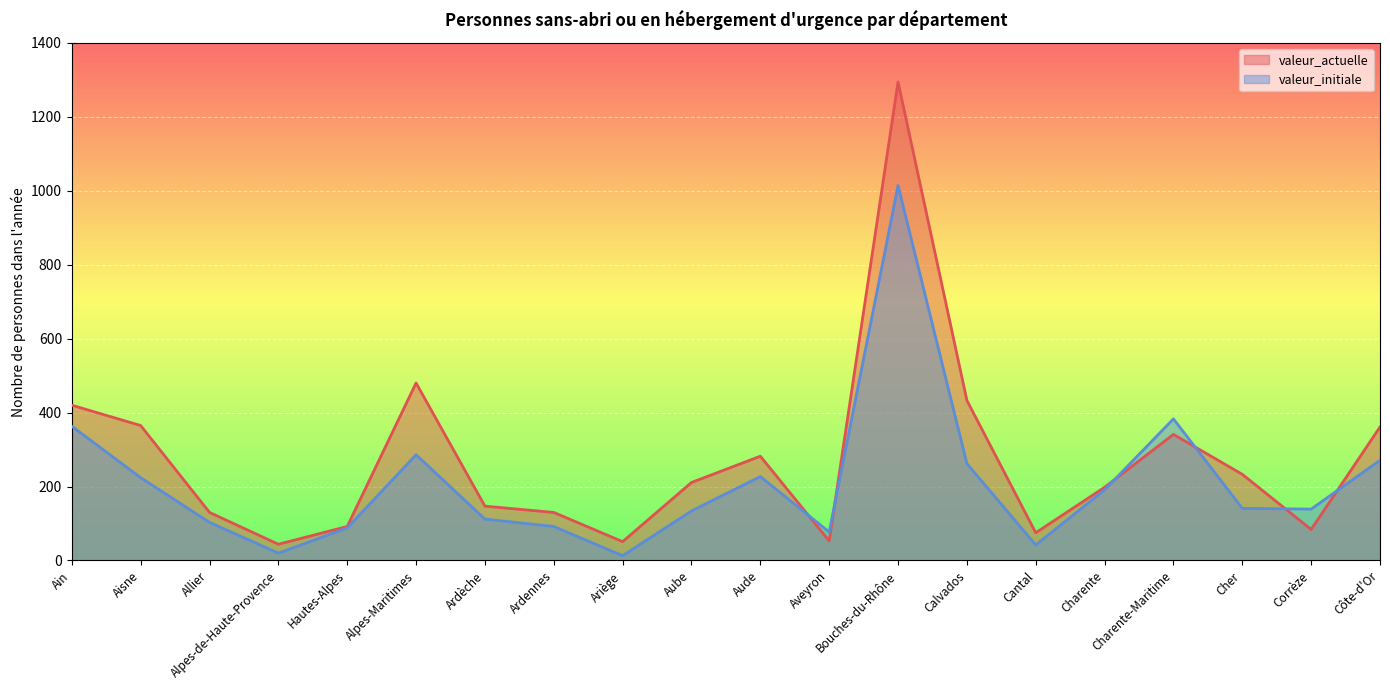

What is the spread (max minus min) of values at Ardennes?

38